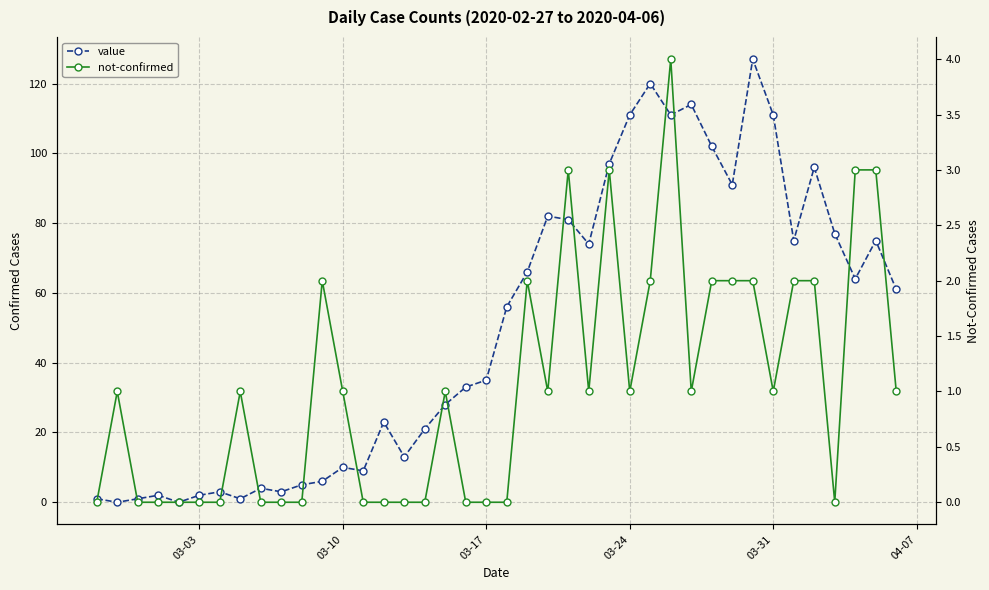

What is the value of the not-confirmed point at the 23rd from the left?

1